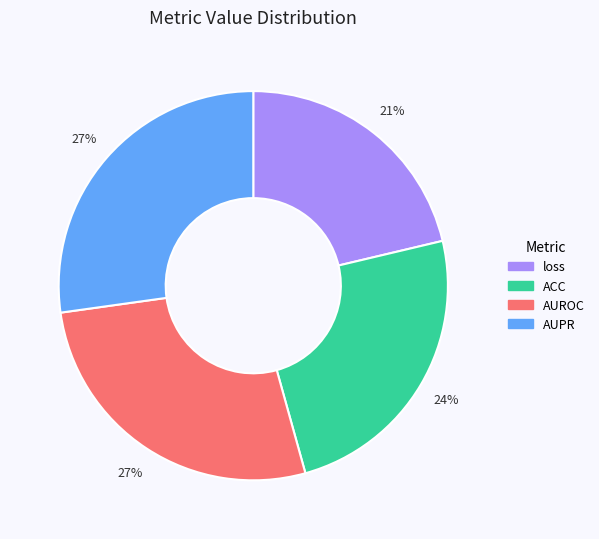

True or false: AUROC accounts for 27% of the total.

True